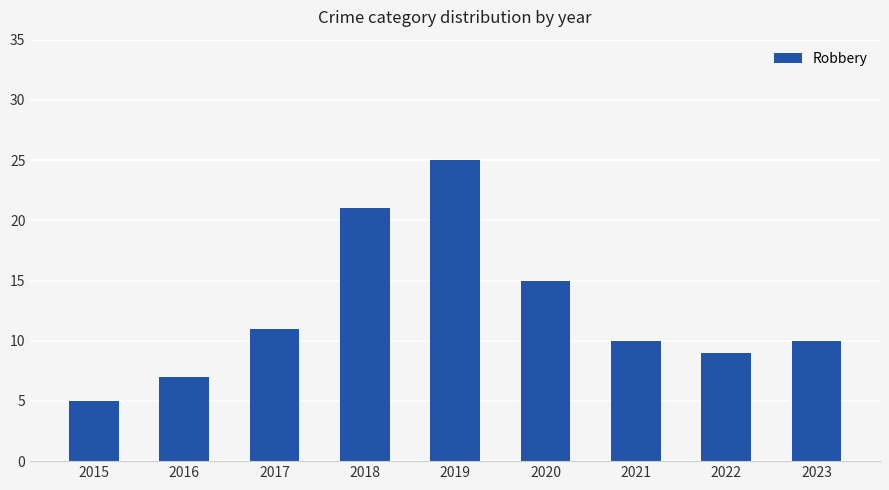

Is it true that the value at 2023 is 6?

False